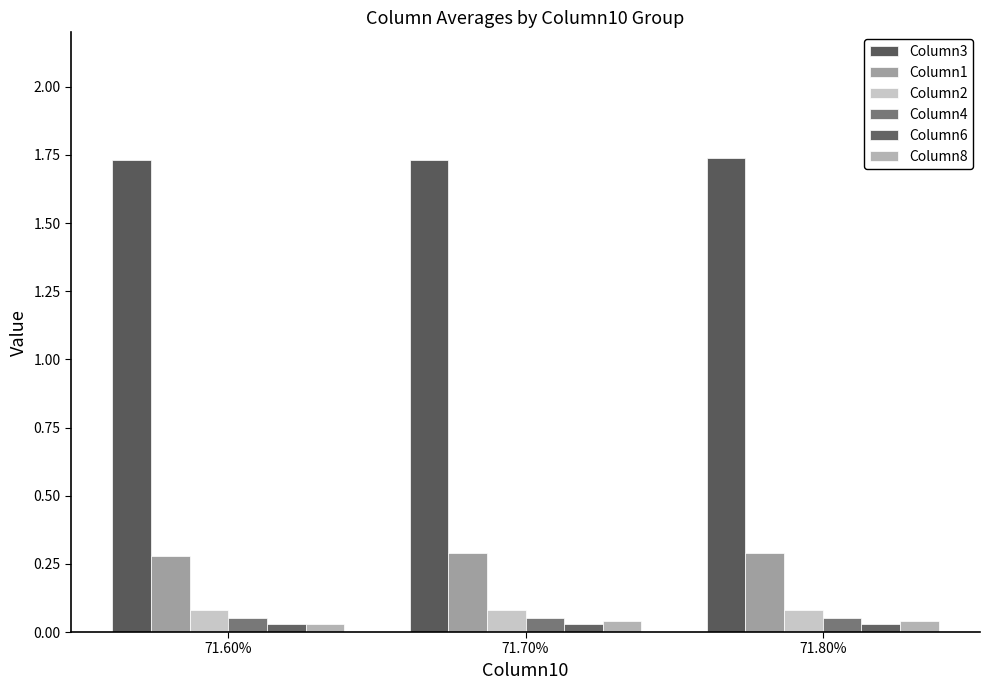

Which series has the largest range (max minus min)?

Column3